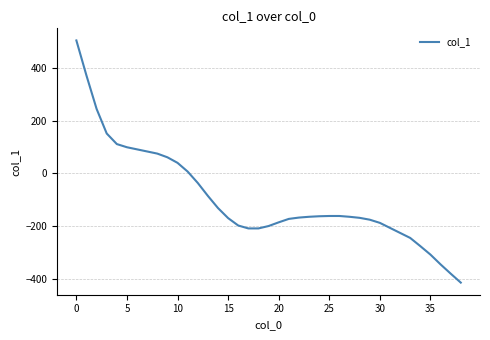

What is the maximum value shown in the chart?

503